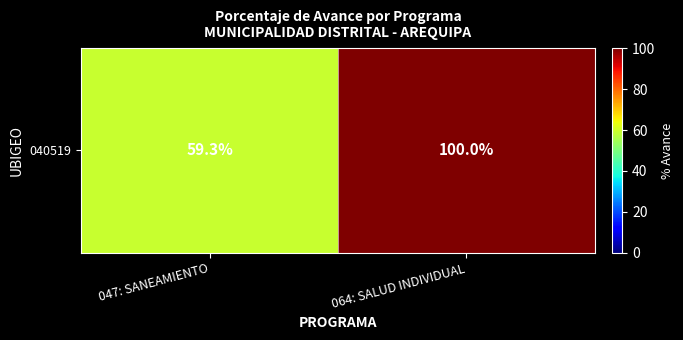

Between 047: SANEAMIENTO and 064: SALUD INDIVIDUAL, which is larger?

064: SALUD INDIVIDUAL